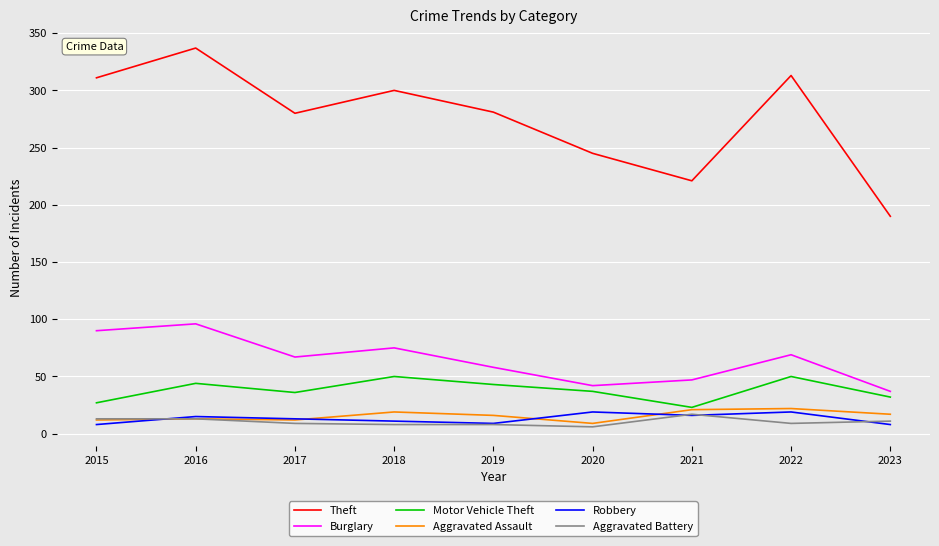

What is the average value of the Burglary series?

65